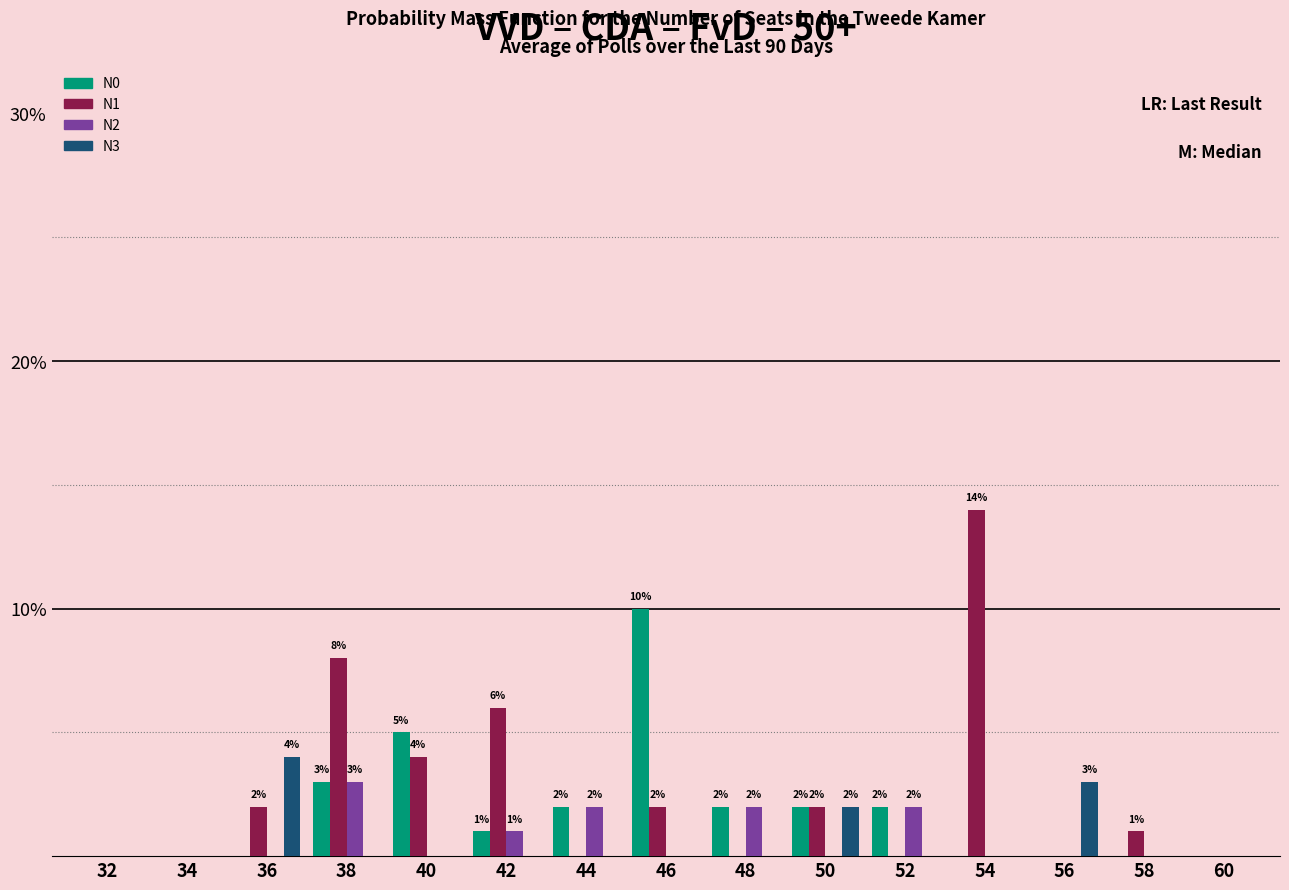

Reading right to left, extract all data points from this chart.

N0: 60=0	58=0	56=0	54=0	52=2	50=2	48=2	46=10	44=2	42=1	40=5	38=3	36=0	34=0	32=0
N1: 60=0	58=1	56=0	54=14	52=0	50=2	48=0	46=2	44=0	42=6	40=4	38=8	36=2	34=0	32=0
N2: 60=0	58=0	56=0	54=0	52=2	50=0	48=2	46=0	44=2	42=1	40=0	38=3	36=0	34=0	32=0
N3: 60=0	58=0	56=3	54=0	52=0	50=2	48=0	46=0	44=0	42=0	40=0	38=0	36=4	34=0	32=0